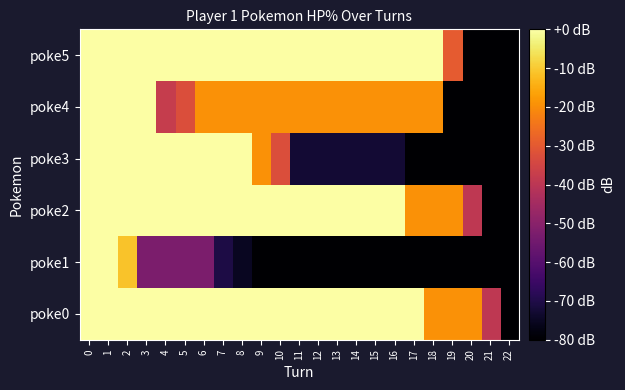

Between 22 and 5, which is larger?

5